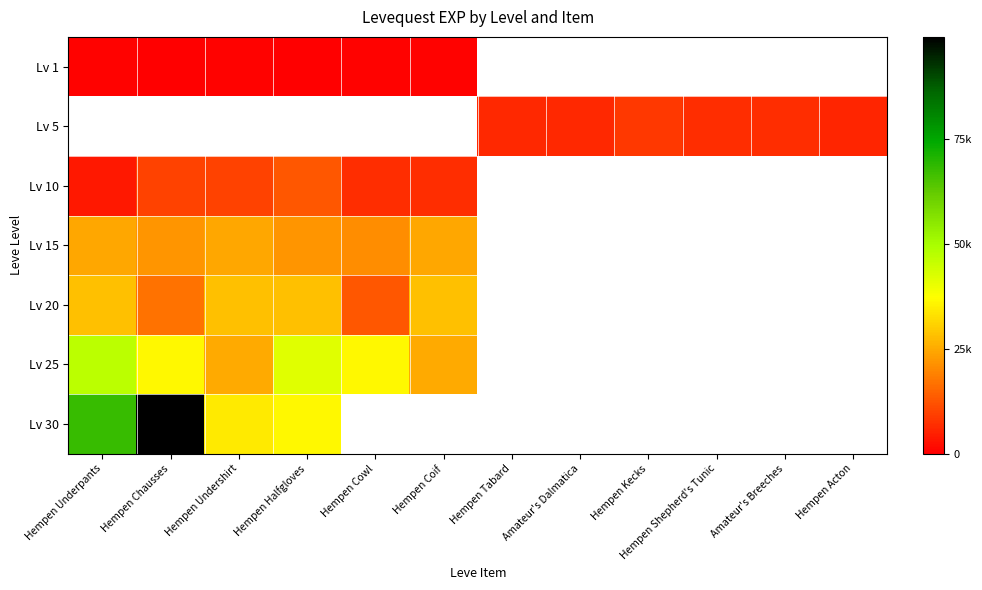

Count the number of data series in this chart.

7